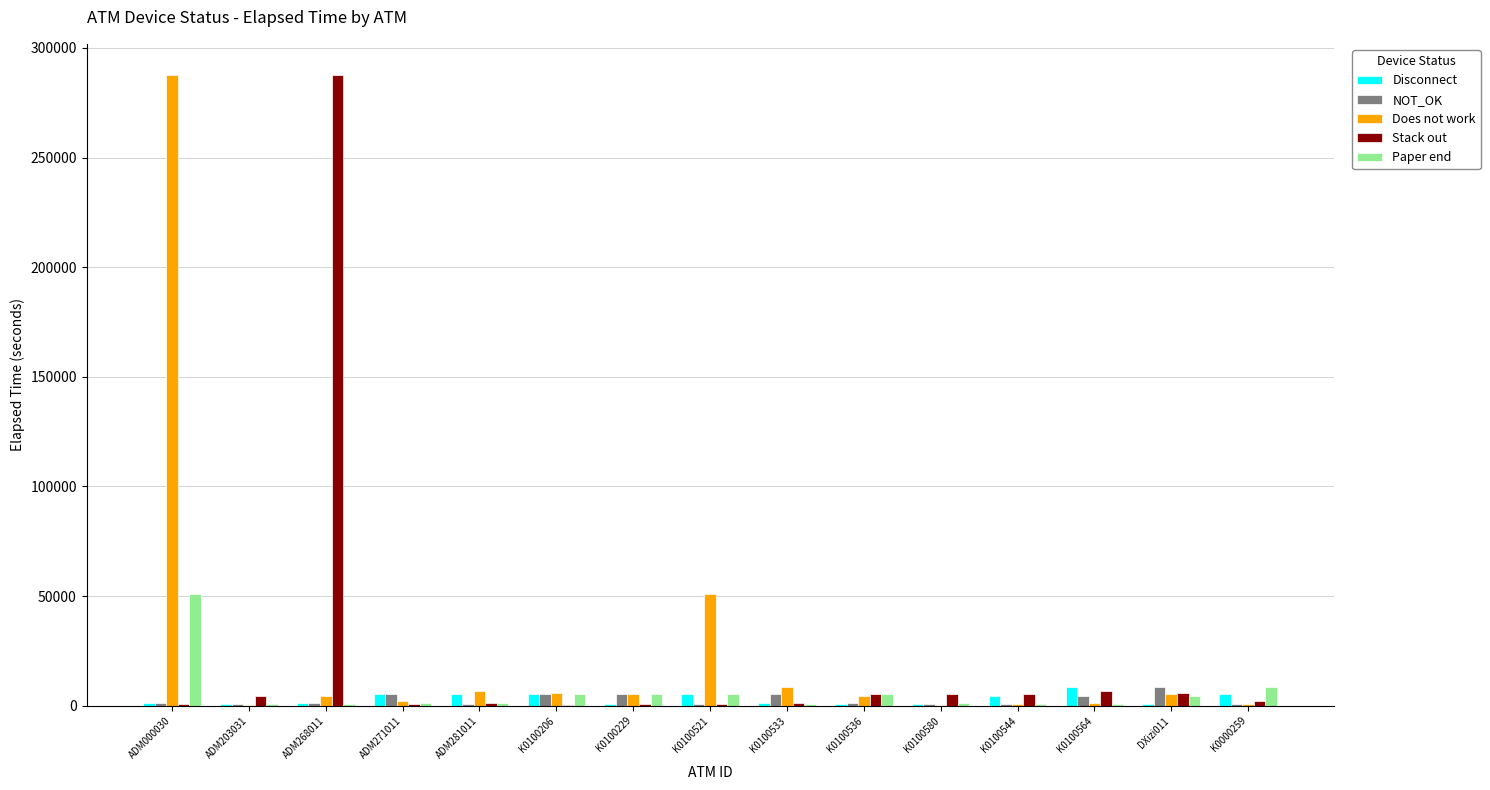

Does the chart contain stacked bars?

No